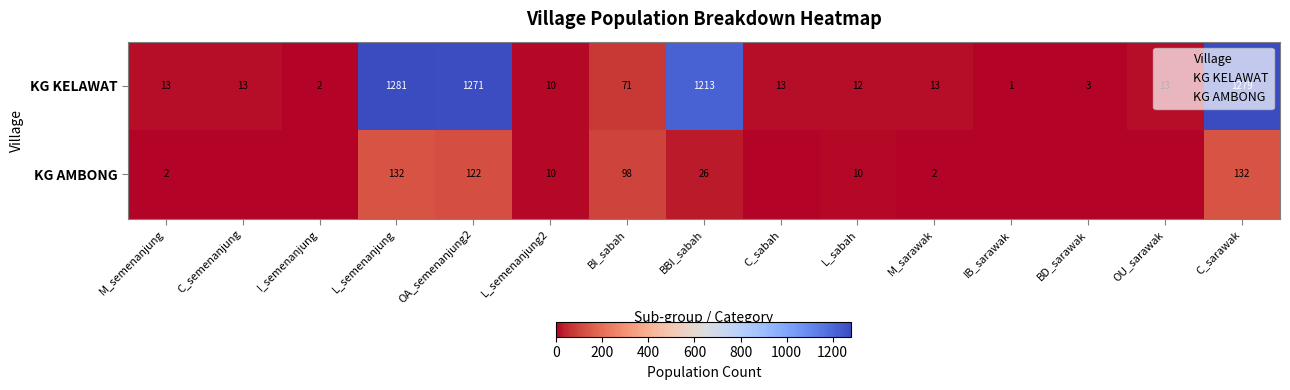

Between L_sabah and M_semenanjung, which is larger?

M_semenanjung